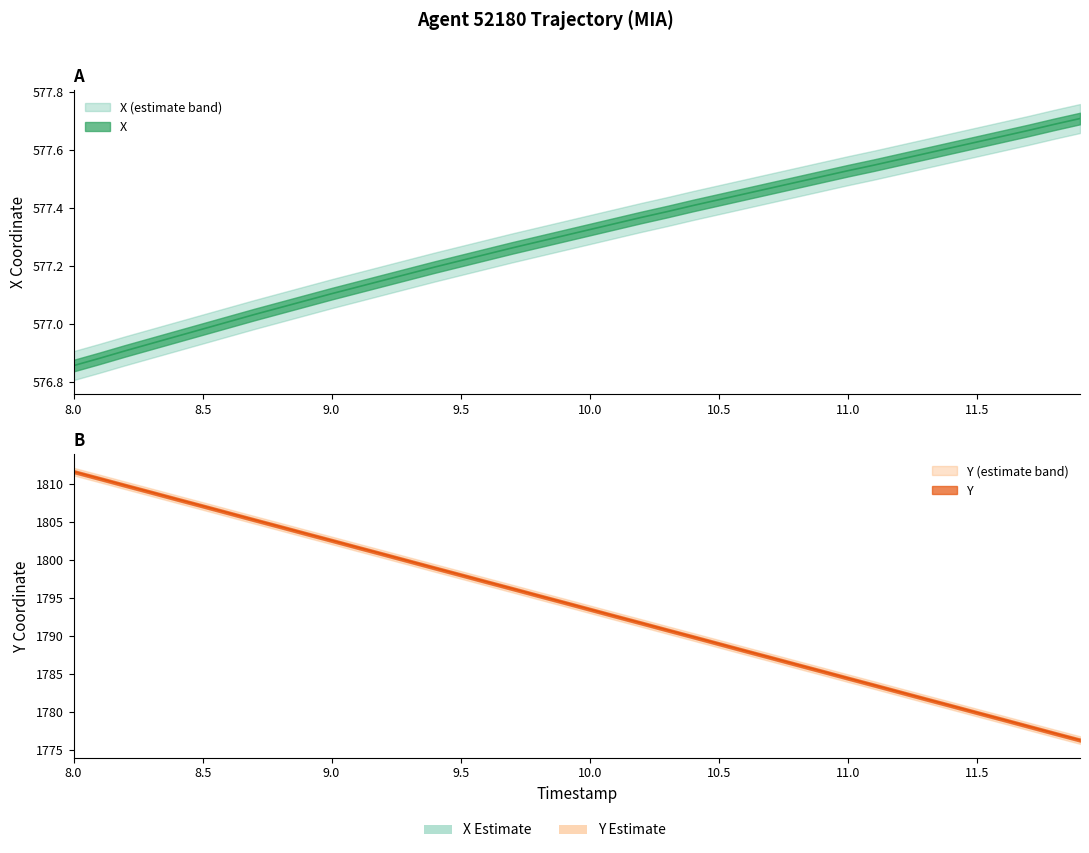

List the series in order of their overall mean, highest first.

Y, X